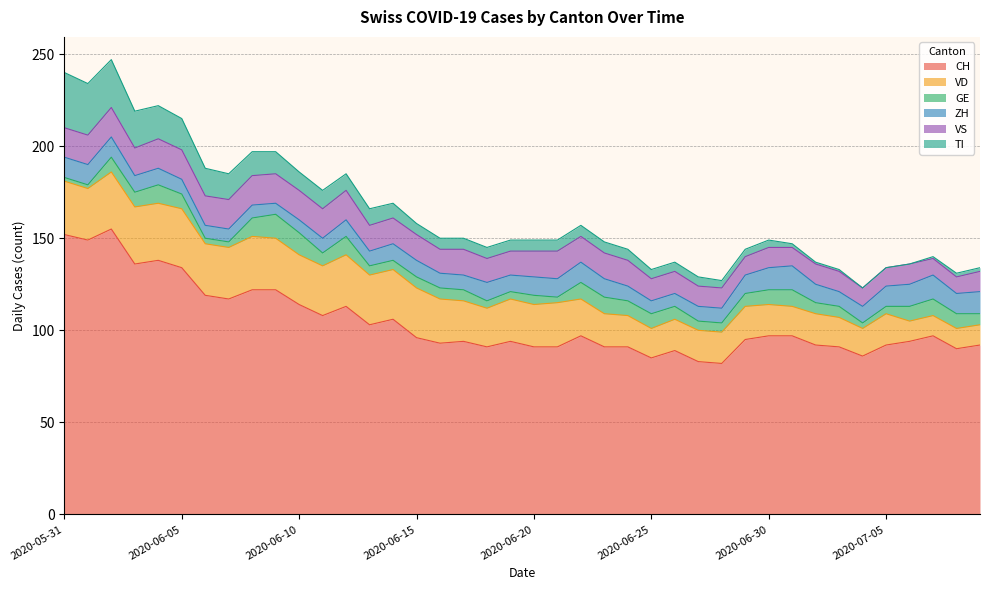

Count the number of categories in the chart.

40